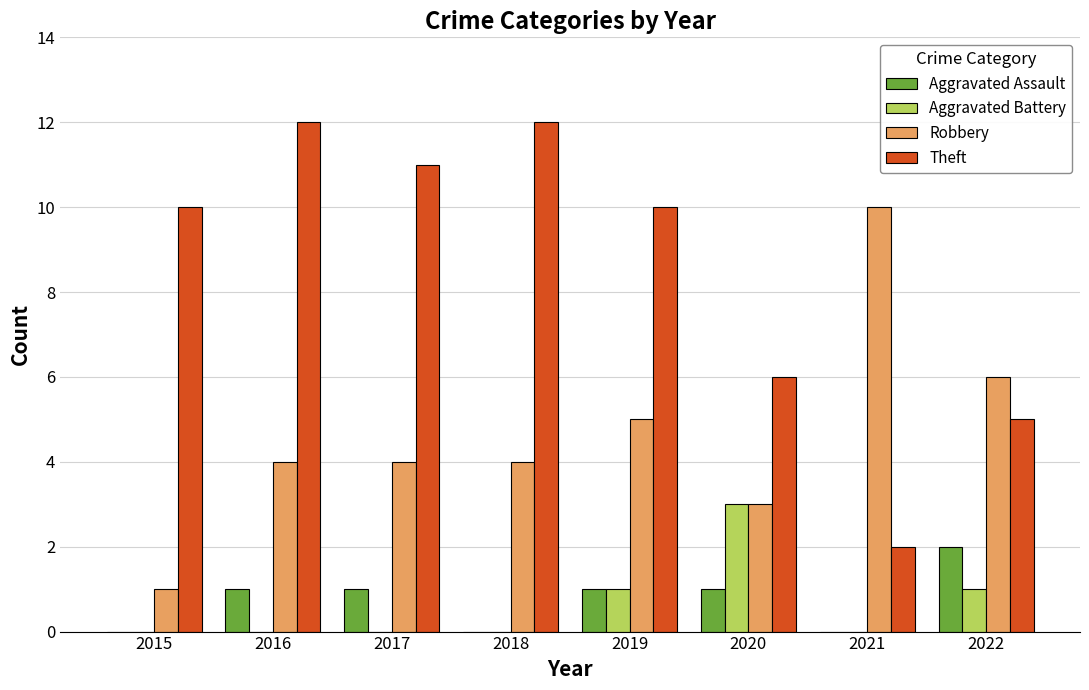

Count the number of categories in the chart.

8